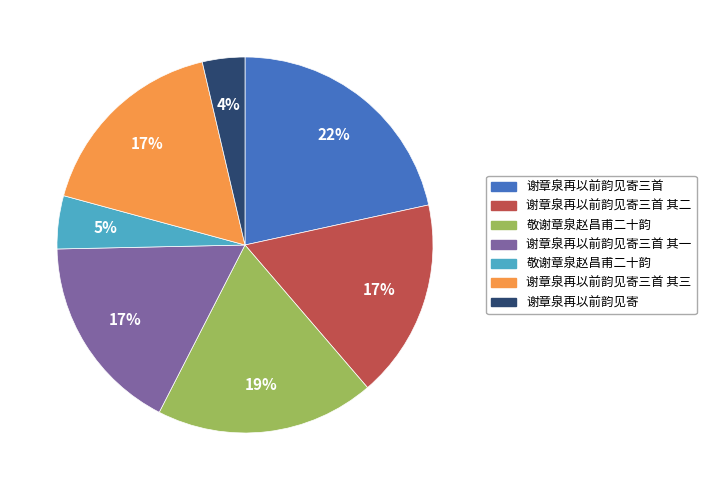

Does any single category account for the majority?

No